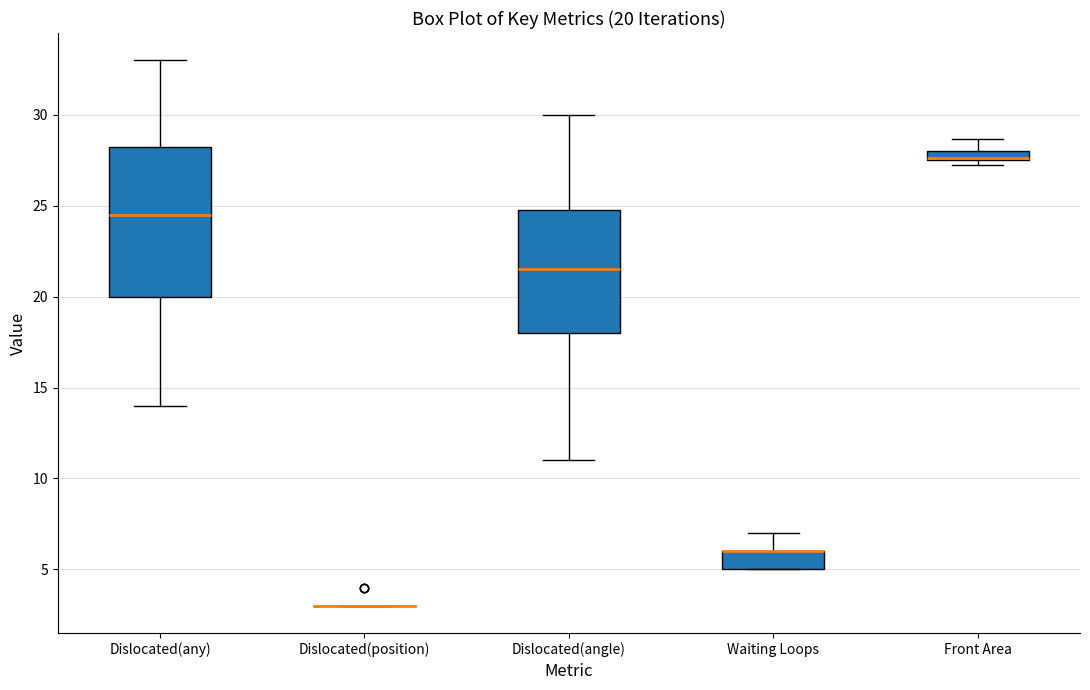

Which box is the tallest, from its lower edge to its upper edge?

Dislocated(any)